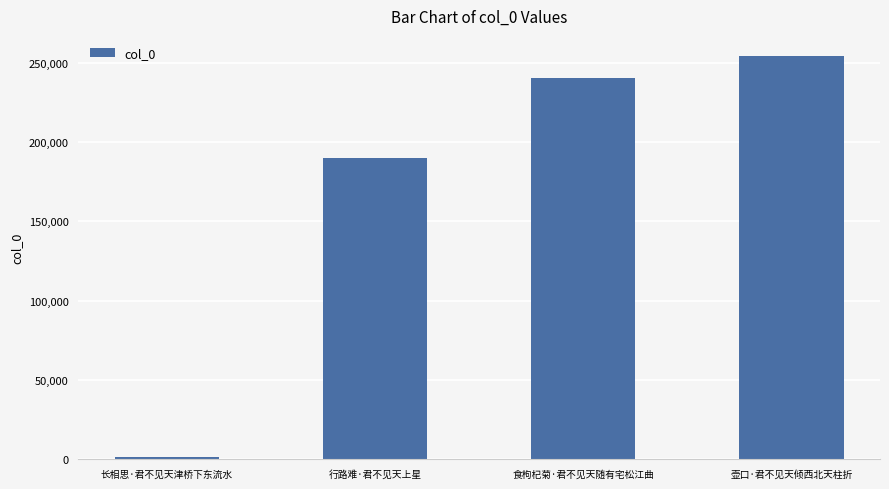

How many categories are shown in the chart?

4